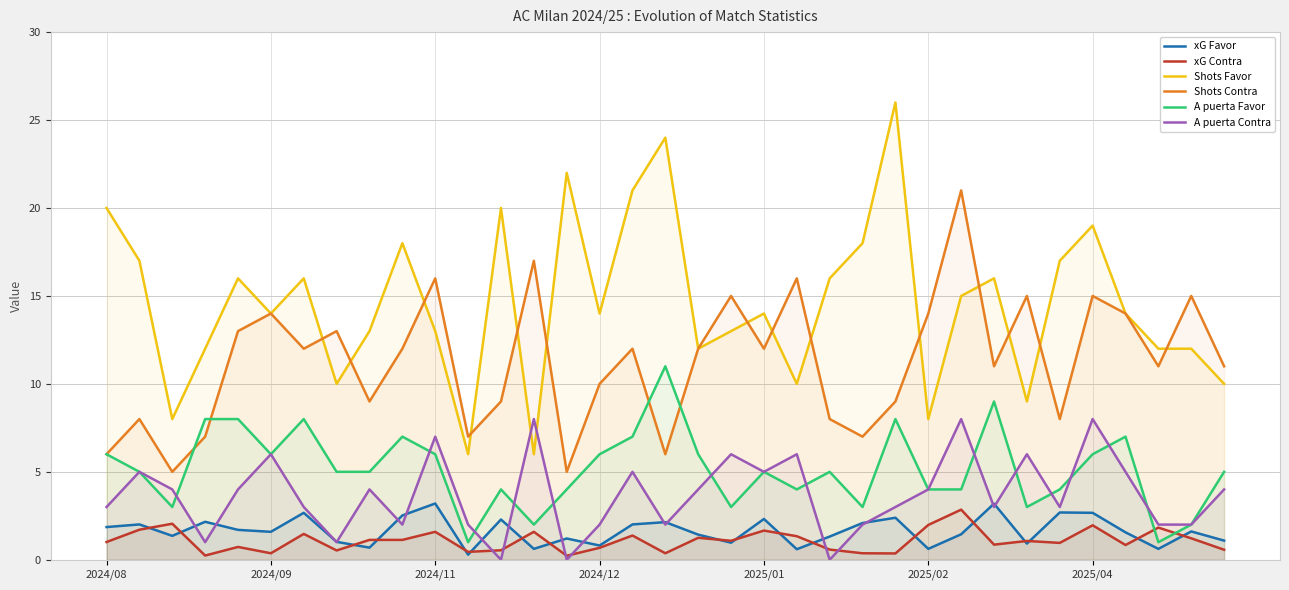

Is it true that A puerta Contra equals 5.0 at 16?

True